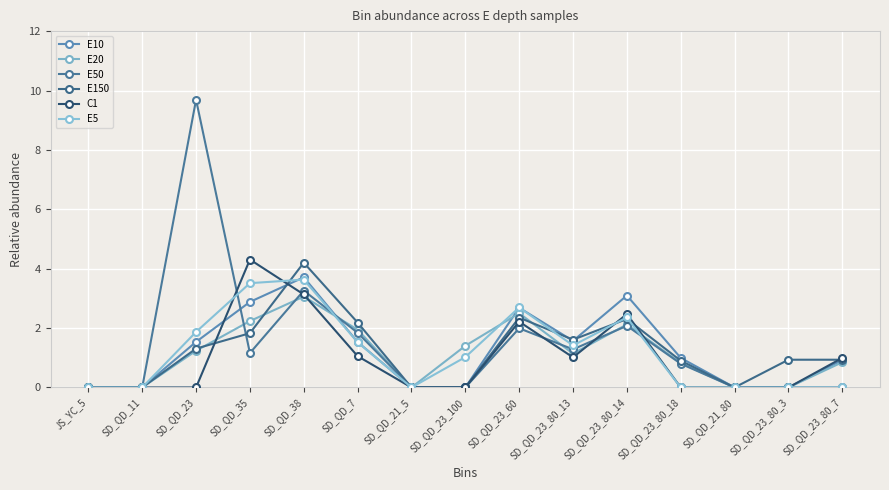

What is the label of the 8th point from the right?

SD_QD_23_100